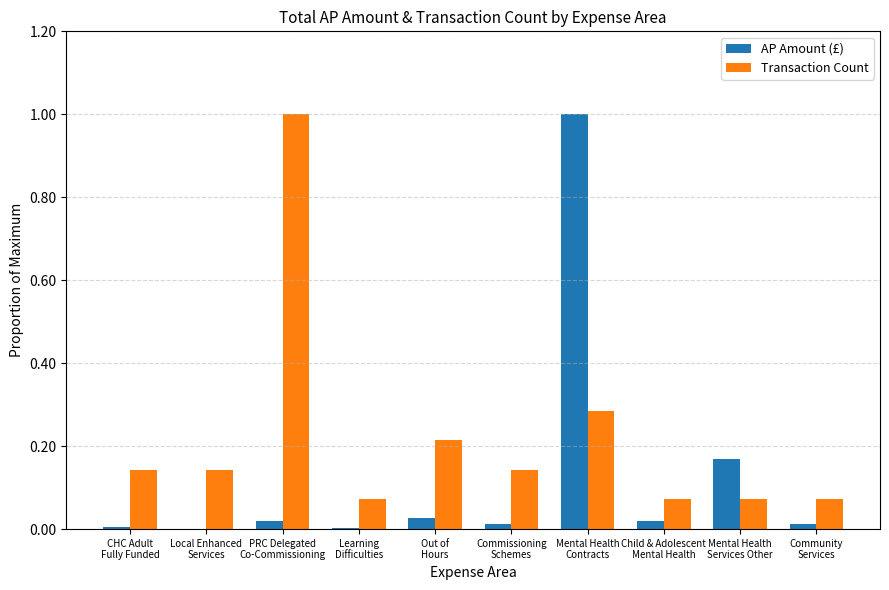

What is the sum of all Transaction Count values?

2.2